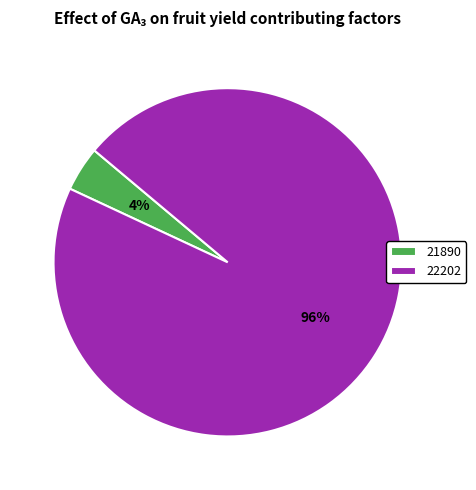

Is the sum of 21890 and 22202 greater than half?

Yes